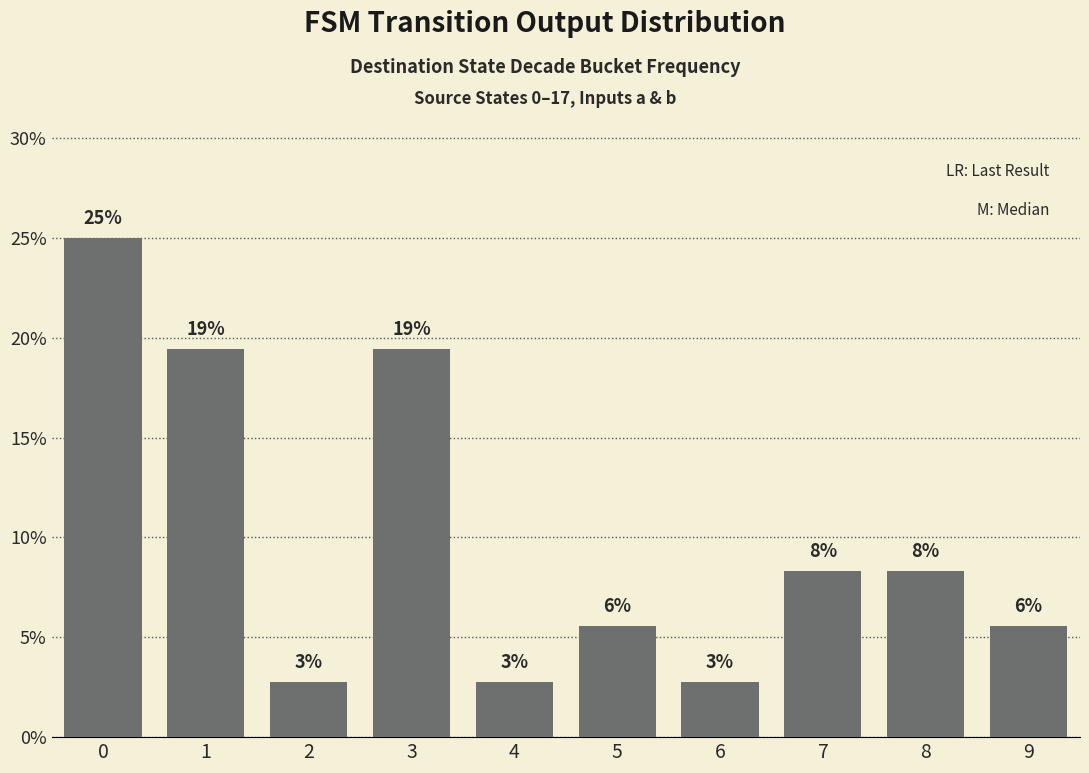

The chart shows a value of 11.3 at 0. True or false?

False